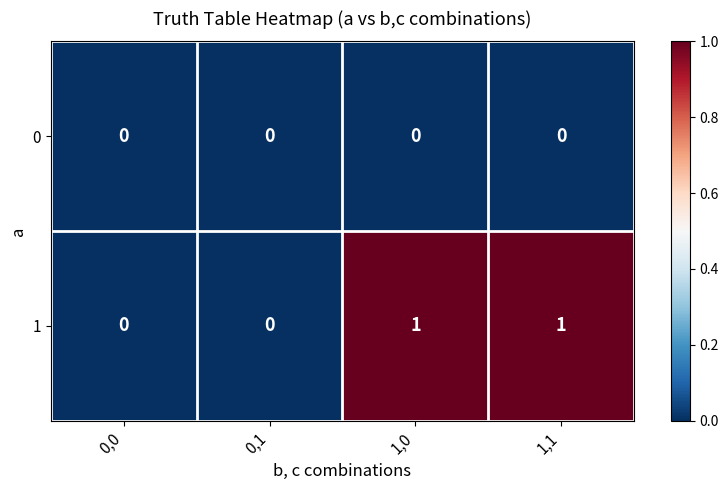

Reading left to right, list all the values displayed in this chart.

0: 0	0	0	0
1: 0	0	1	1